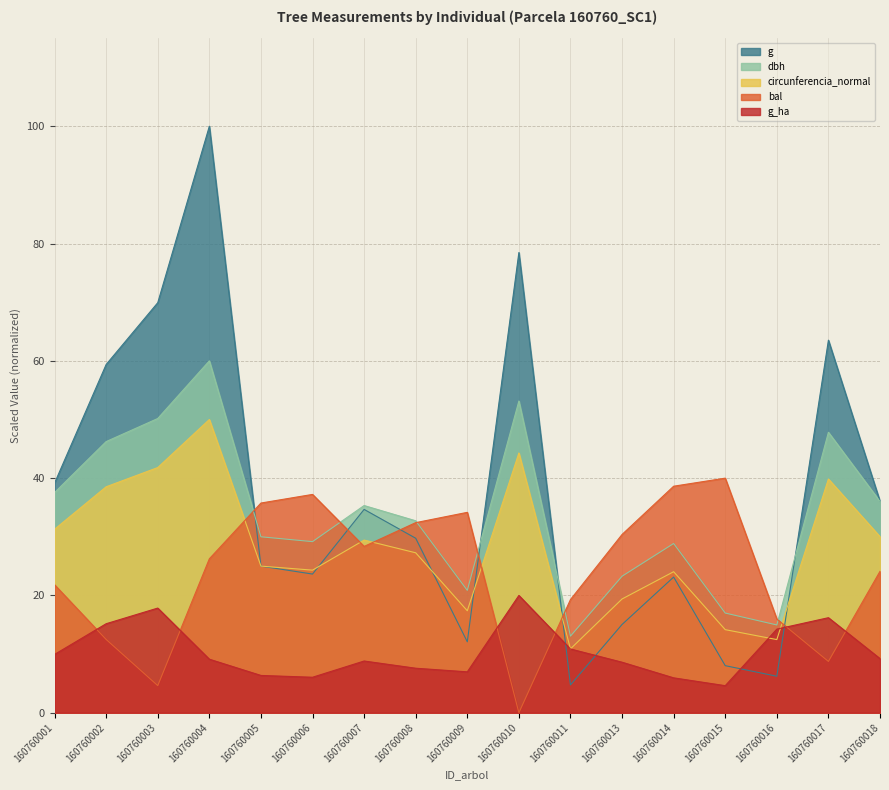

List the labels in order of circunferencia_normal value, largest first.

160760004, 160760010, 160760003, 160760017, 160760002, 160760001, 160760018, 160760007, 160760008, 160760005, 160760006, 160760014, 160760013, 160760009, 160760015, 160760016, 160760011